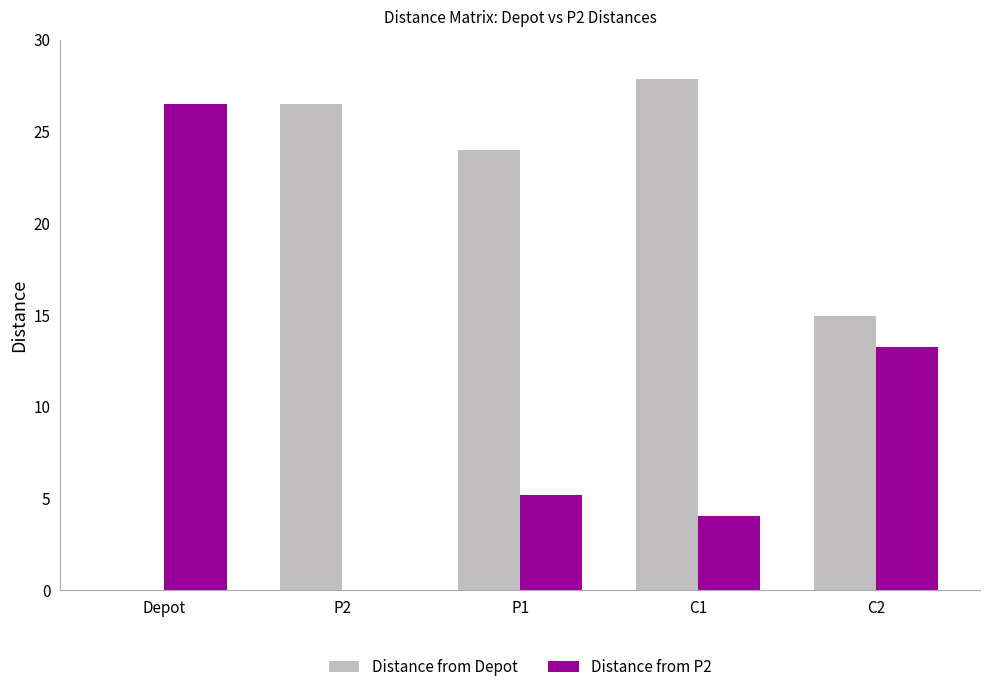

What are all the series names shown in the legend?

Distance from Depot, Distance from P2